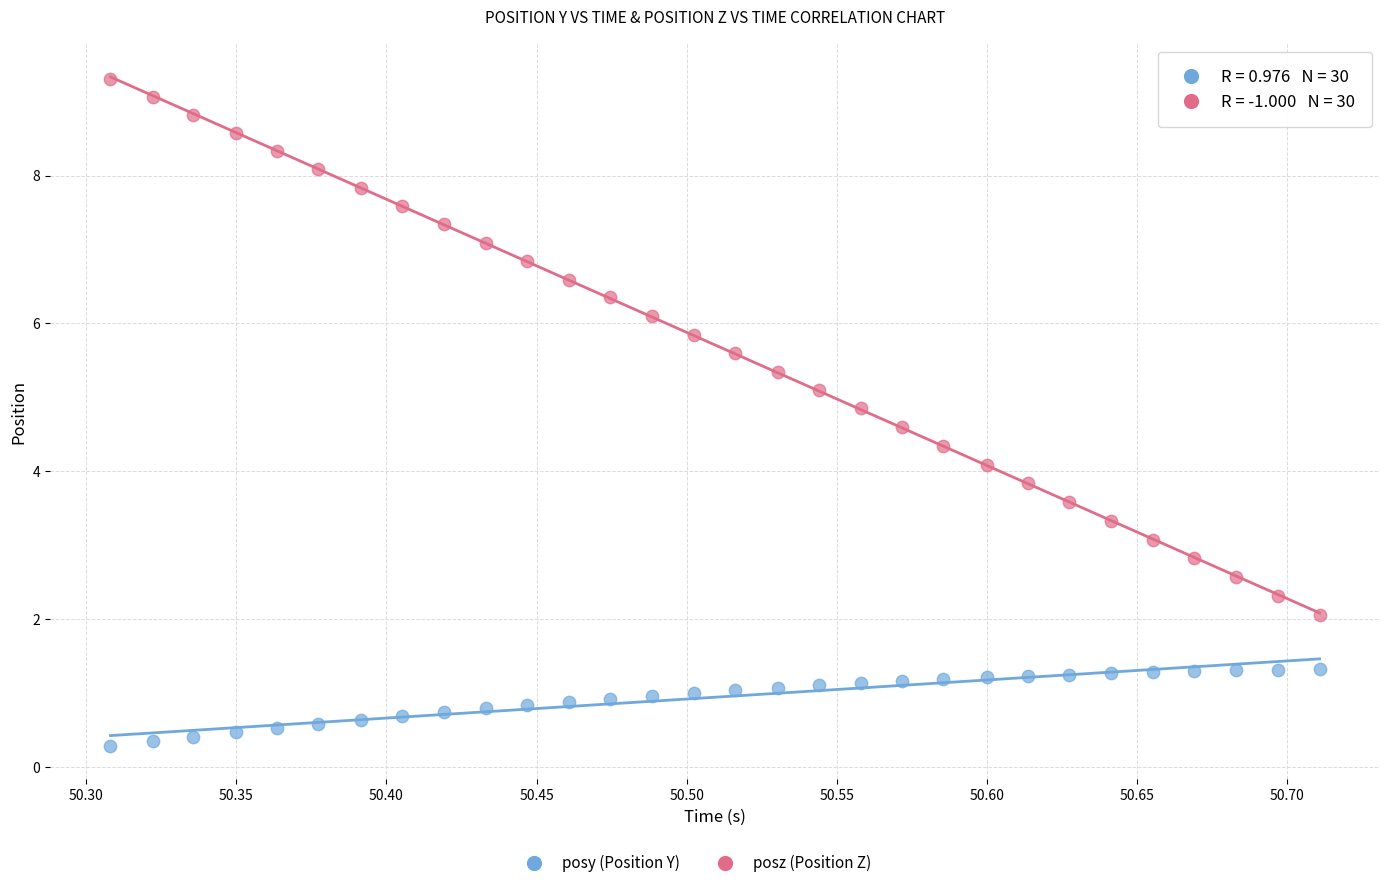

What is the X range (max minus min) for the scatter plot?

0.4